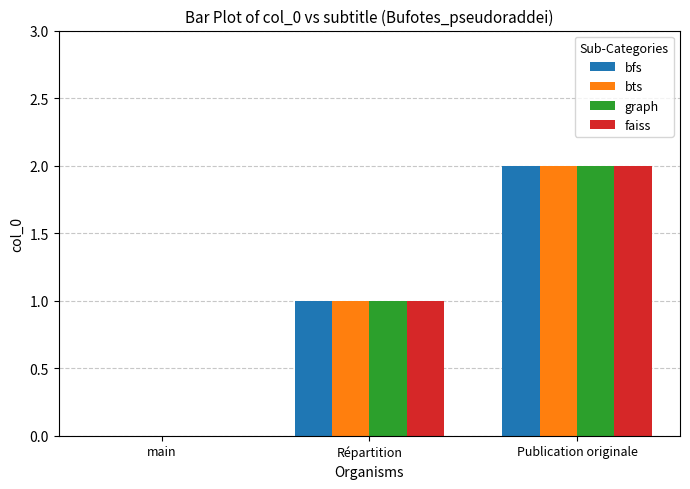

At which category is the sum across all series the highest?

Publication originale